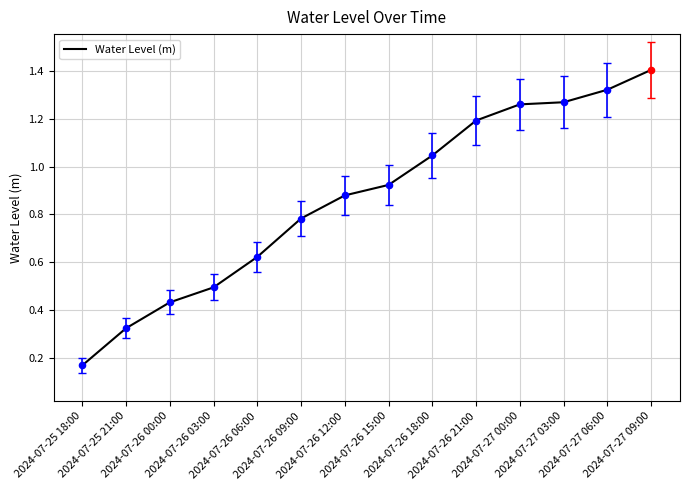

What is the difference between the maximum and minimum values?

1.2